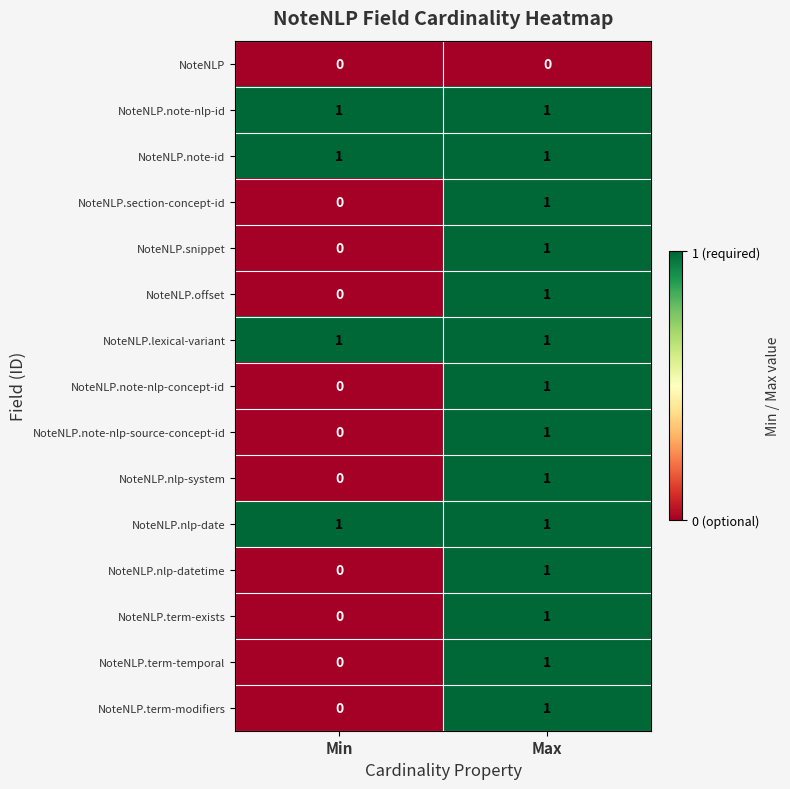

Which category has the lowest value in the NoteNLP.nlp-system series?

Min